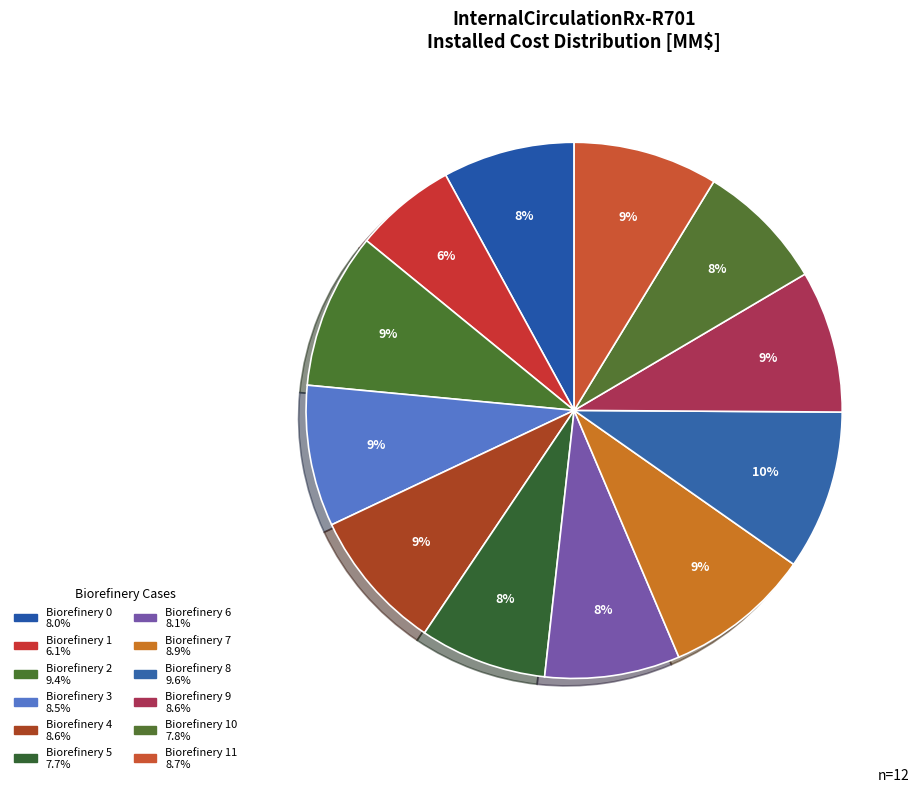

What is the smallest slice in the pie chart?

Row 1